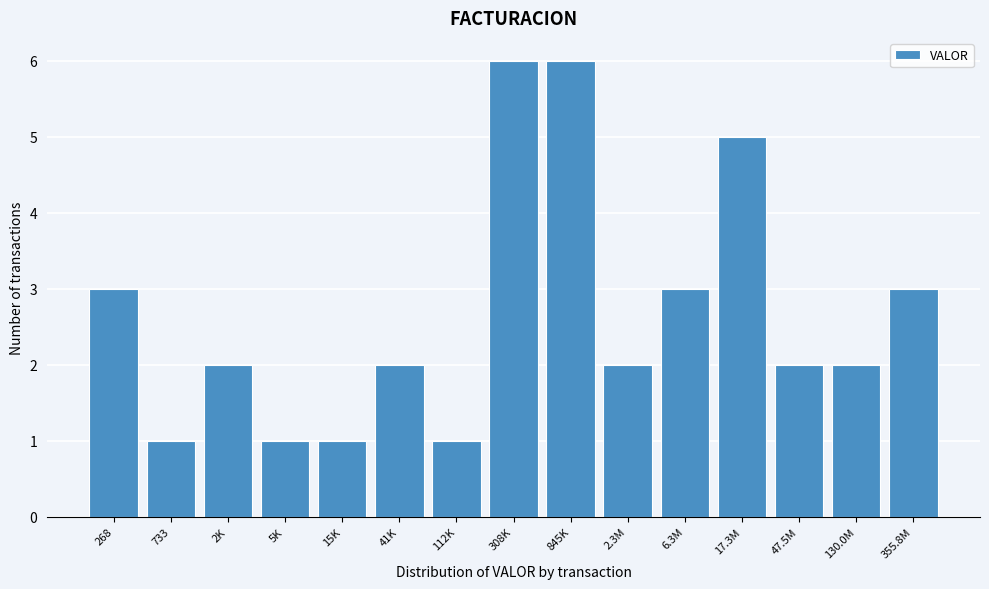

Reading right to left, transcribe all the data shown in this chart.

355.8M=3	130.0M=2	47.5M=2	17.3M=5	6.3M=3	2.3M=2	845K=6	308K=6	112K=1	41K=2	15K=1	5K=1	2K=2	733=1	268=3